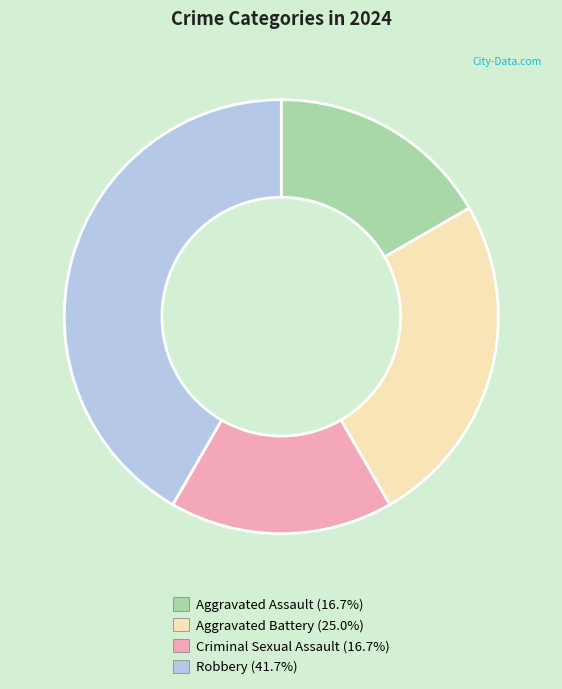

Does any single category account for the majority?

No